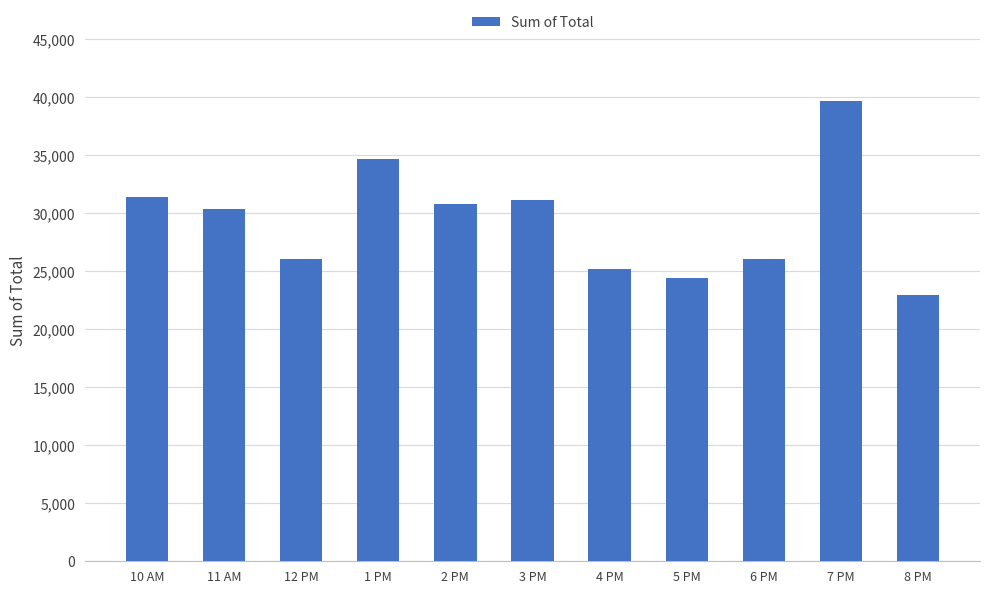

Is it true that the value at 1 PM is 34723.2?

True